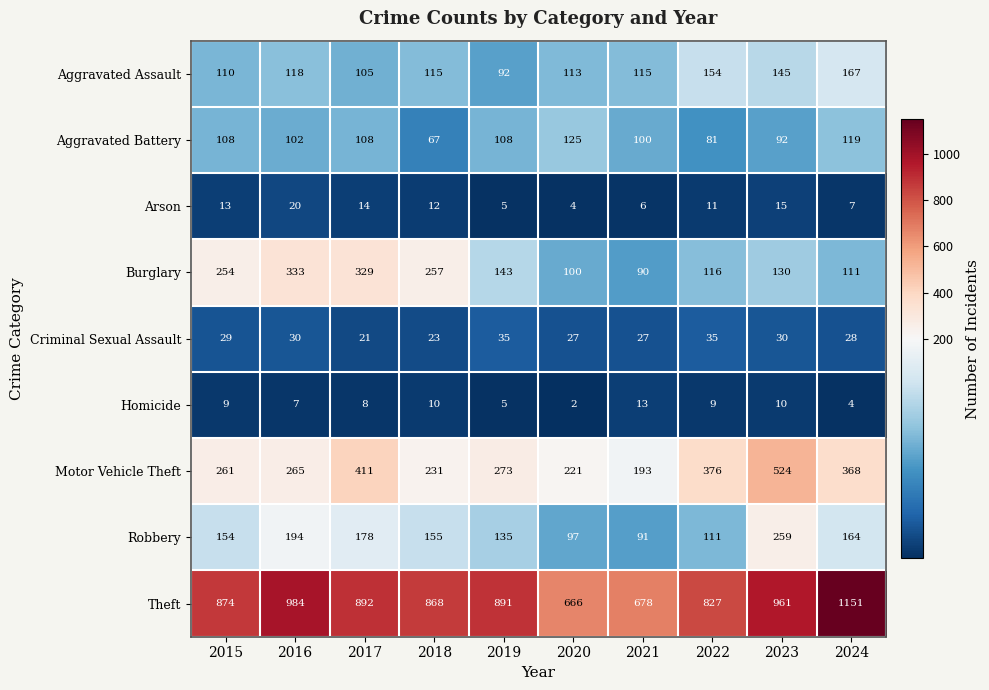

Which series has the largest total across all categories?

Theft